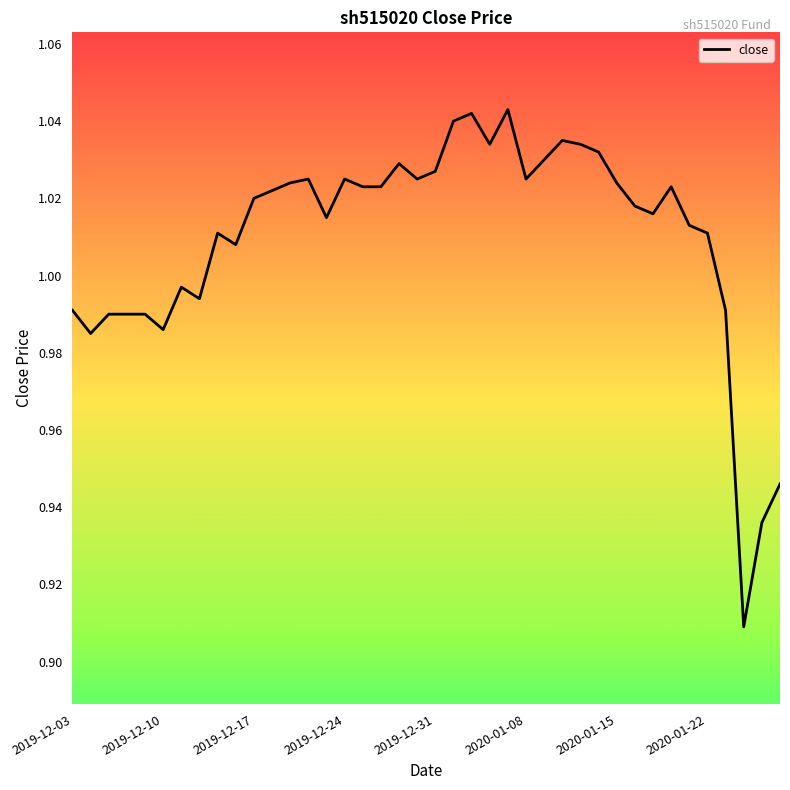

The value at 2019-12-31 is 1.8. True or false?

False